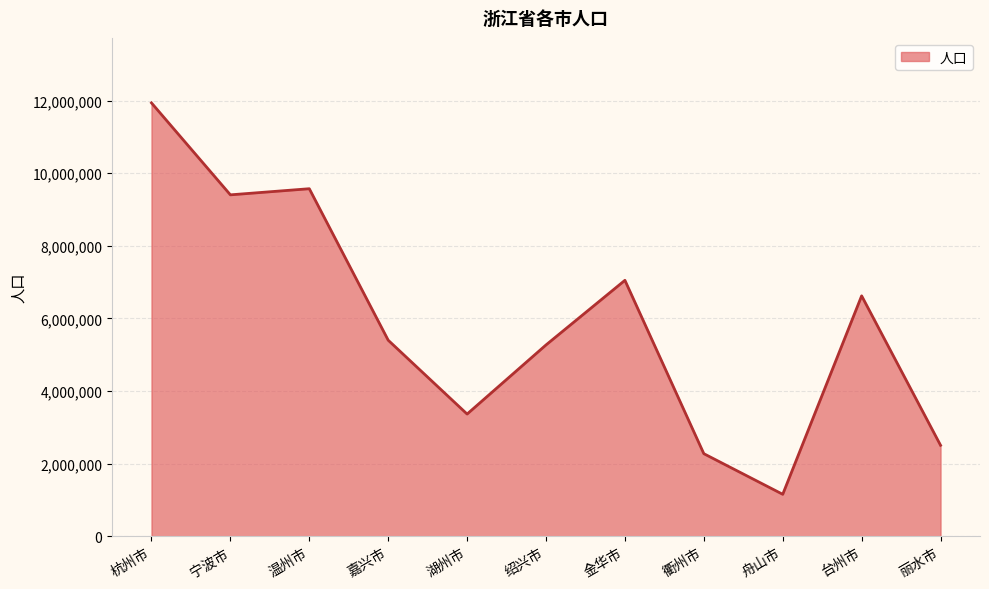

True or false: the data shows 5270977 at 绍兴市.

True